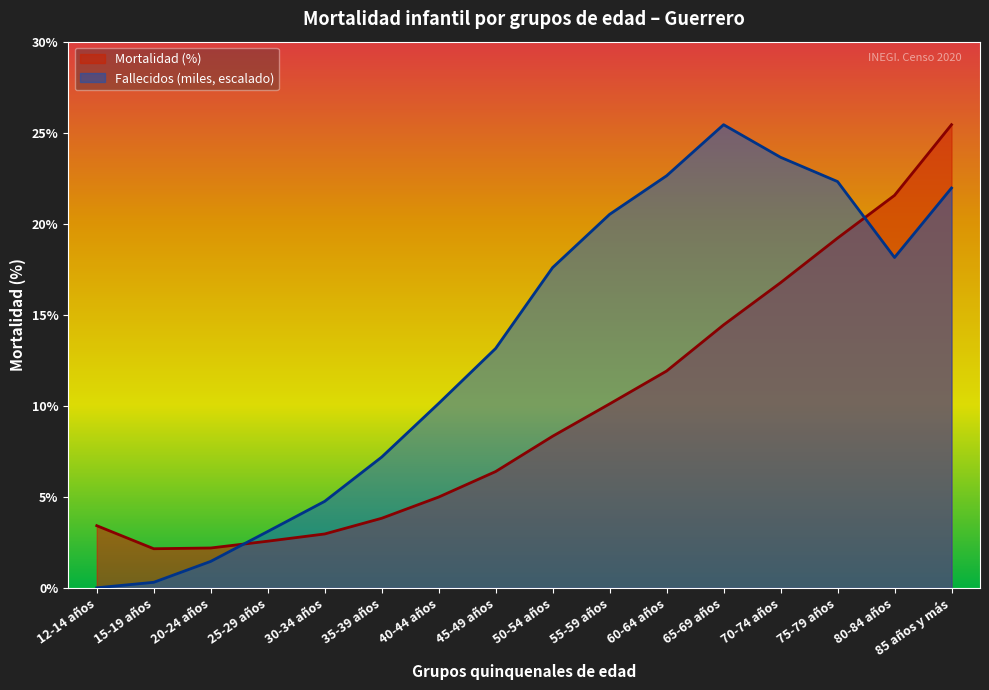

Reading right to left, what are all the values shown in this chart?

Mortalidad (%): 85 años y más=25.4	80-84 años=21.6	75-79 años=19.2	70-74 años=16.8	65-69 años=14.4	60-64 años=11.9	55-59 años=10.1	50-54 años=8.3	45-49 años=6.4	40-44 años=5.0	35-39 años=3.8	30-34 años=3.0	25-29 años=2.6	20-24 años=2.2	15-19 años=2.2	12-14 años=3.4
Fallecidos (miles): 85 años y más=22.0	80-84 años=18.1	75-79 años=22.3	70-74 años=23.7	65-69 años=25.4	60-64 años=22.6	55-59 años=20.5	50-54 años=17.6	45-49 años=13.2	40-44 años=10.1	35-39 años=7.2	30-34 años=4.8	25-29 años=3.1	20-24 años=1.5	15-19 años=0.3	12-14 años=0.0